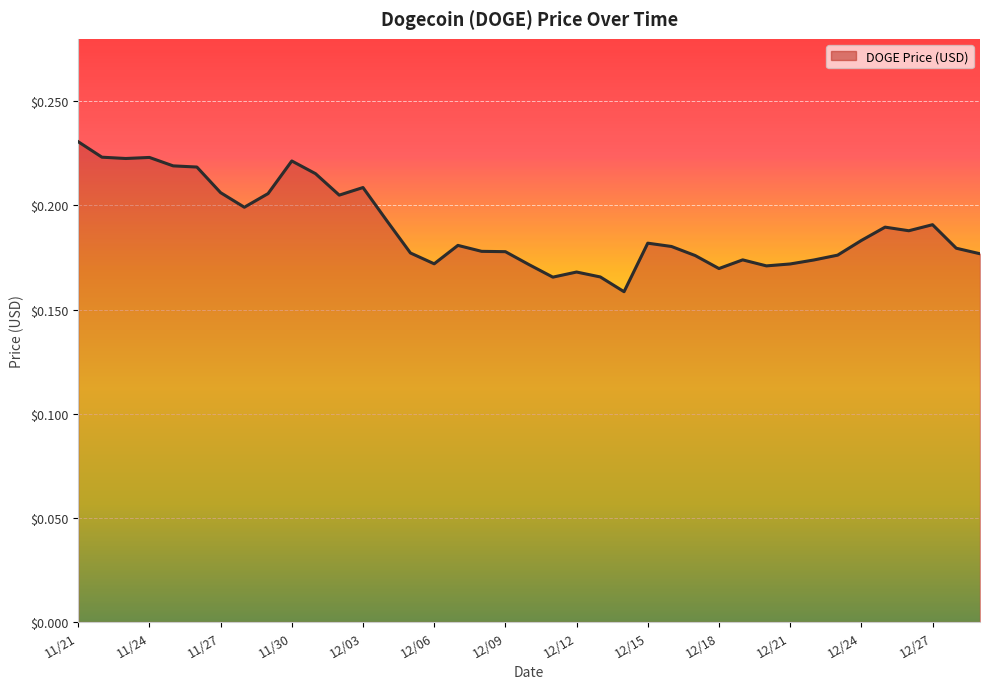

Does the chart have visible grid lines?

Yes